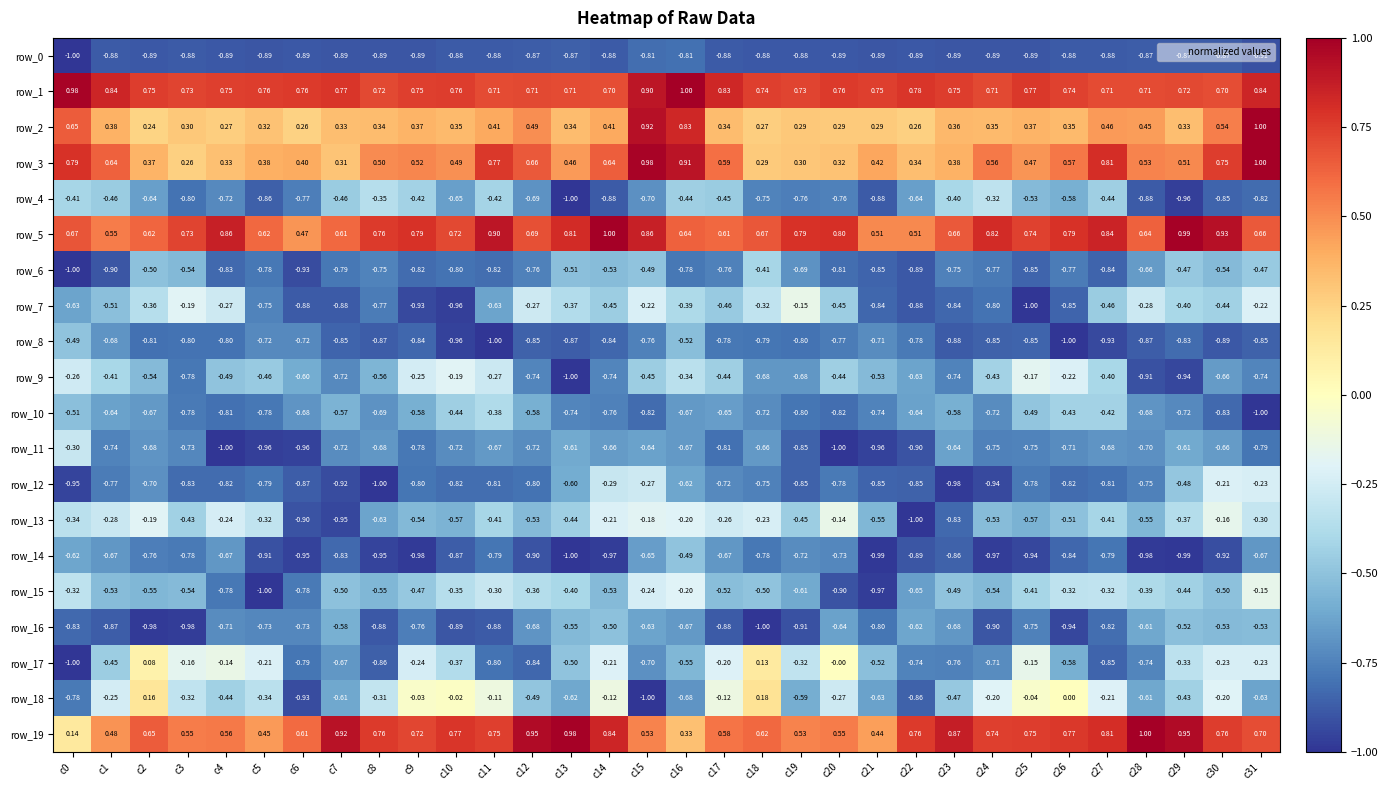

Is the value of row_3 at c20 greater than the value of row_8 at c28?

Yes